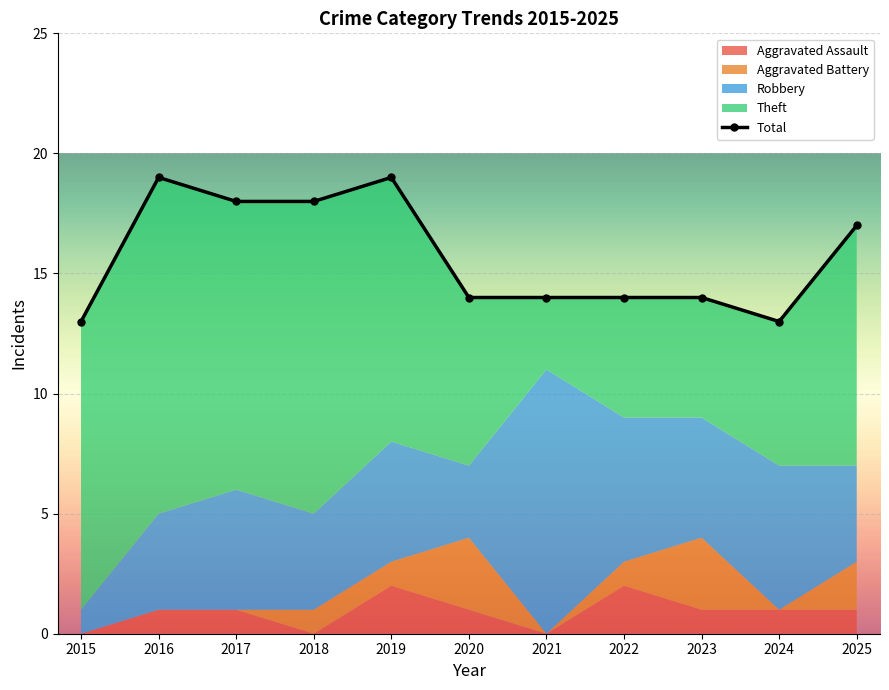

List the labels in order of value, smallest first.

2015, 2024, 2020, 2021, 2022, 2023, 2025, 2017, 2018, 2016, 2019